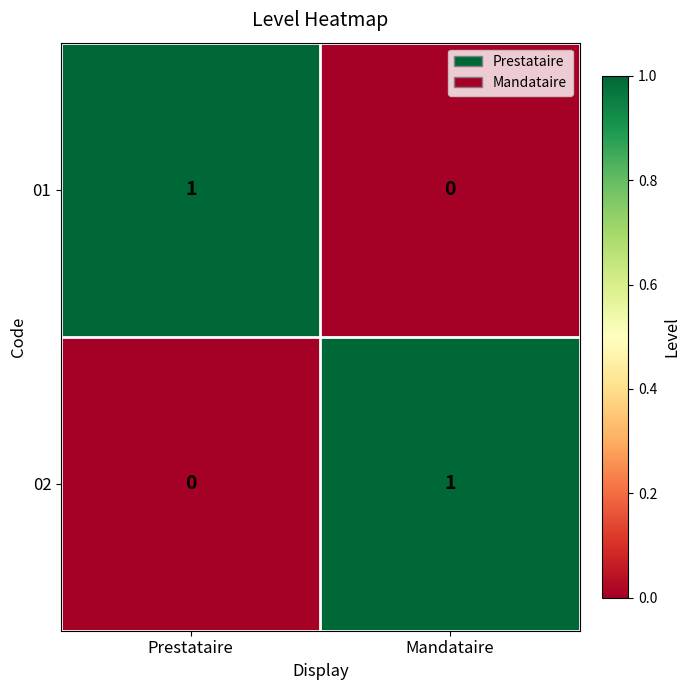

Reading left to right, what are all the values shown in this chart?

01: Prestataire=1	Mandataire=0
02: Prestataire=0	Mandataire=1